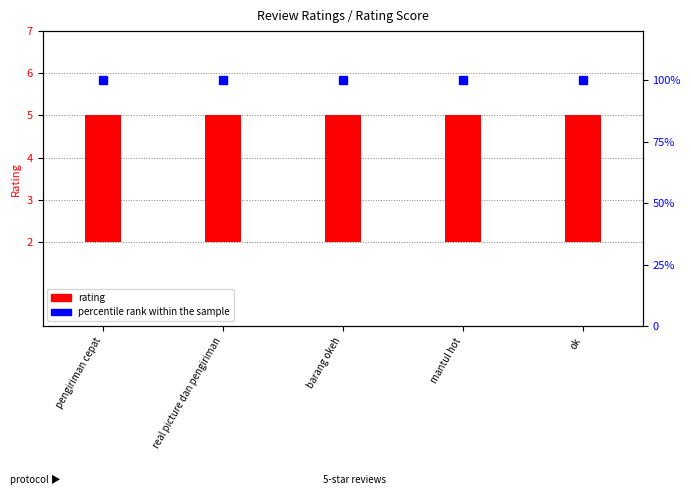

Is it true that percentile rank within the sample equals 21 at barang okeh?

False